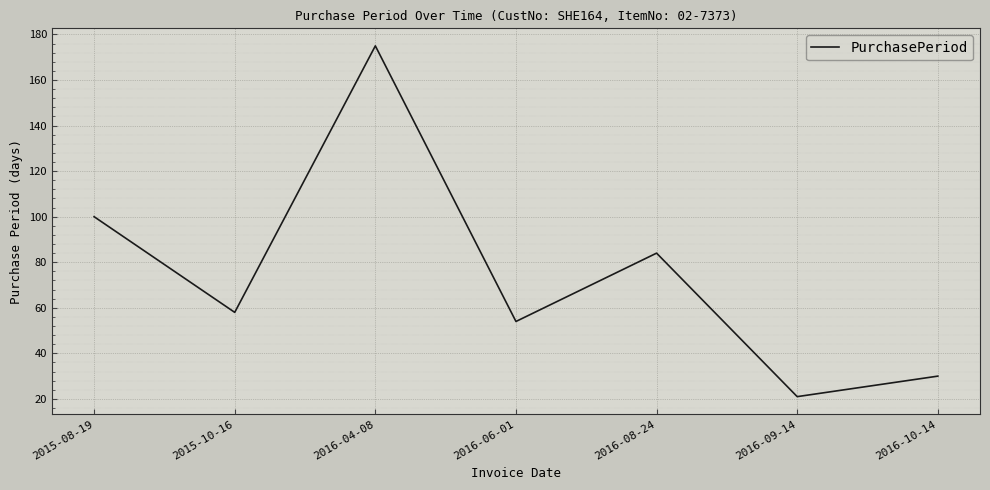

The value at 2015-08-19 is 100. True or false?

True